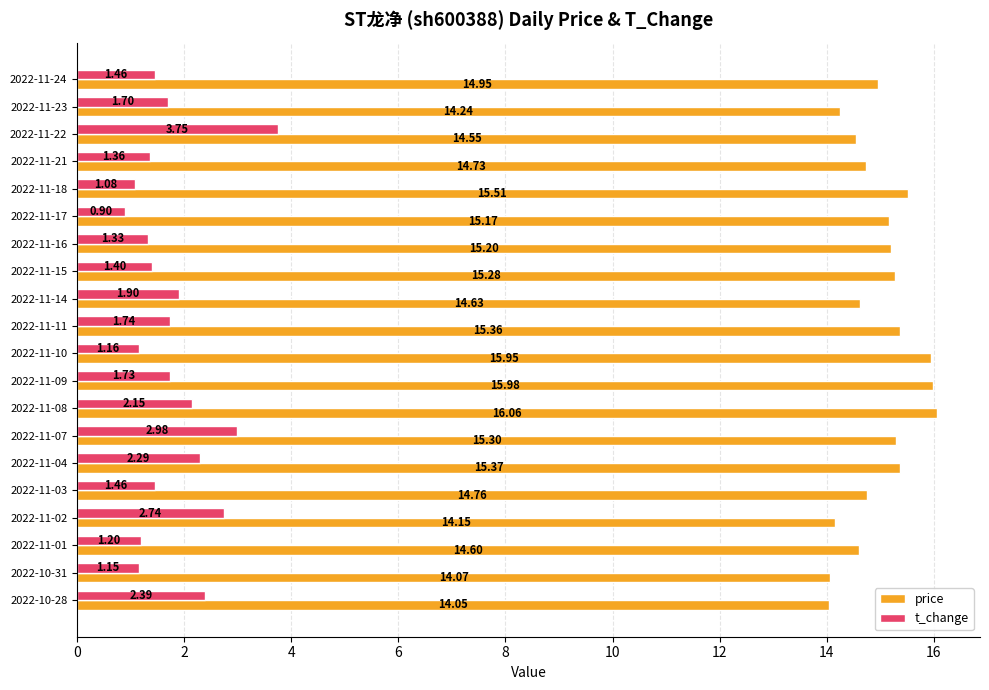

At 2022-11-10, list the series in order from smallest to largest.

t_change, price